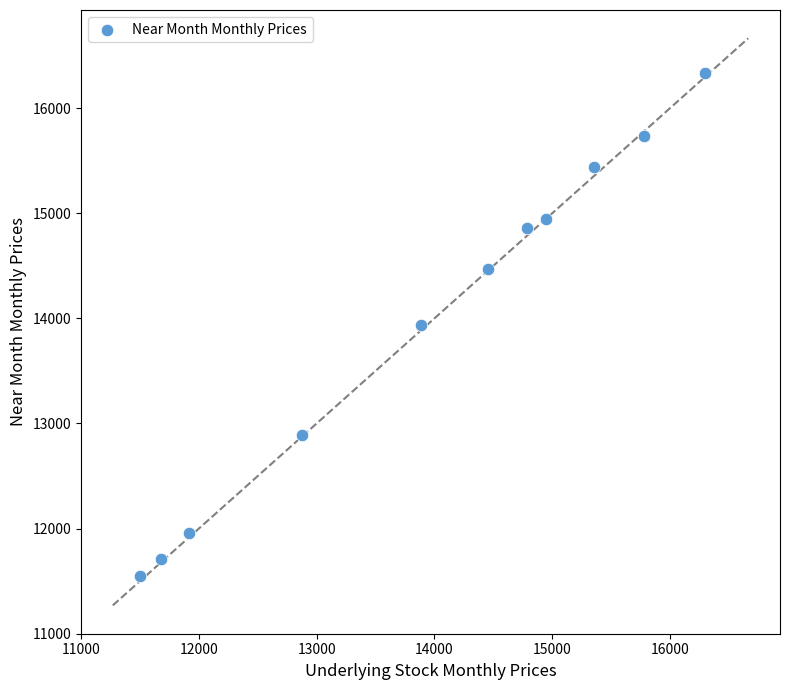

What is the average X value?

13952.4